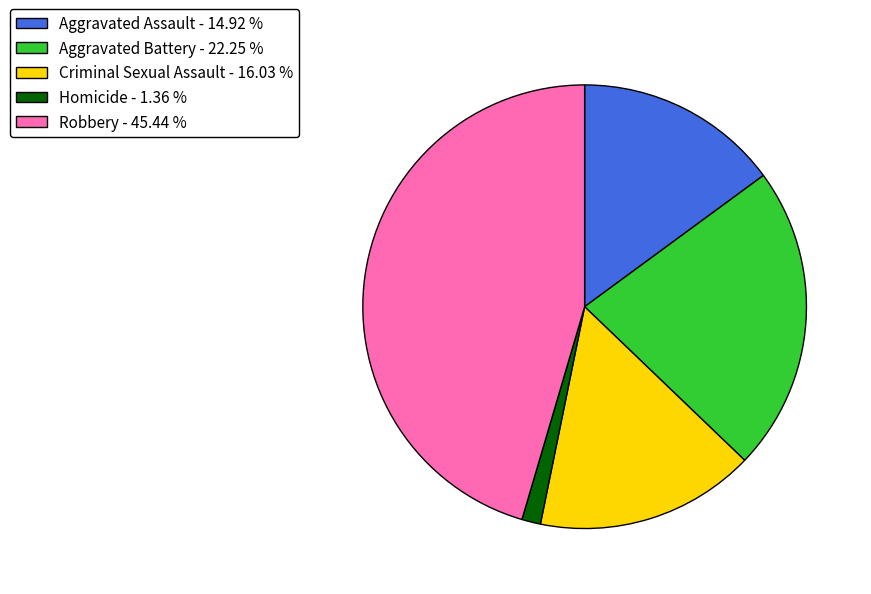

Does any single category account for the majority?

No